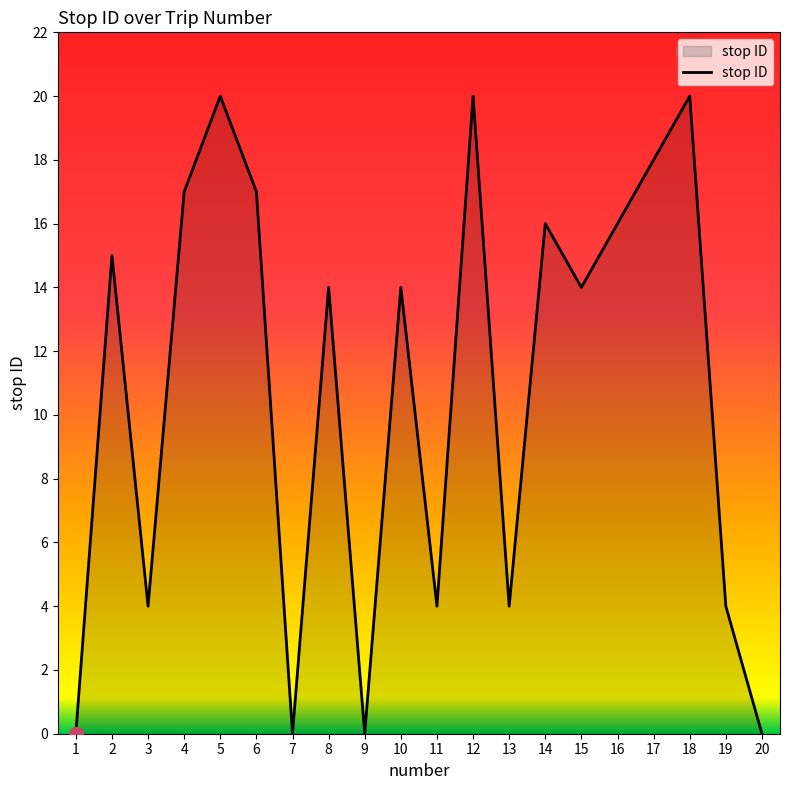

What is the sum of the values at 8 and 6?

31